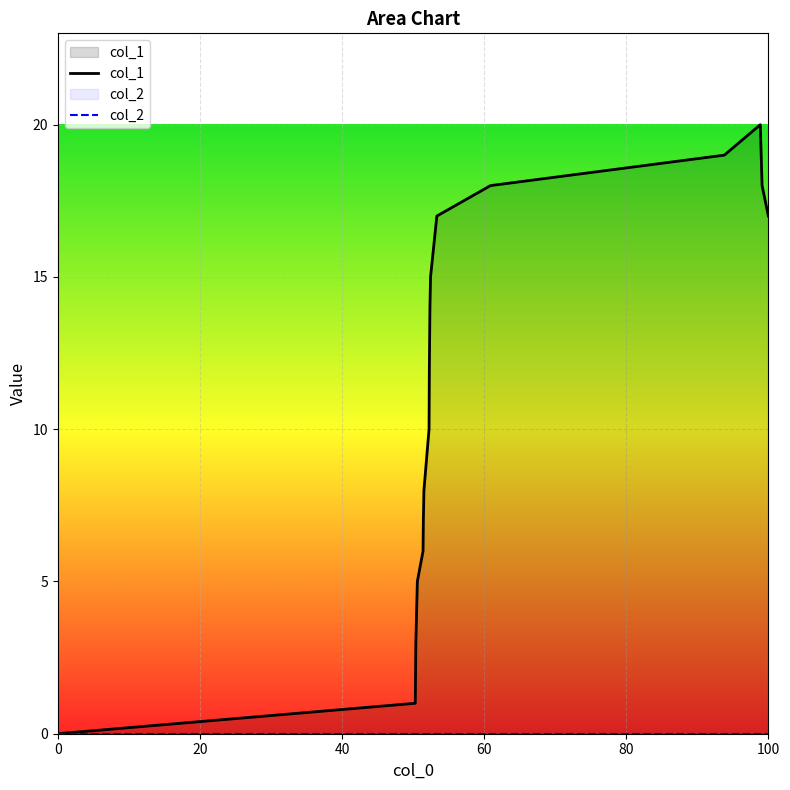

What is the greatest value displayed?

20